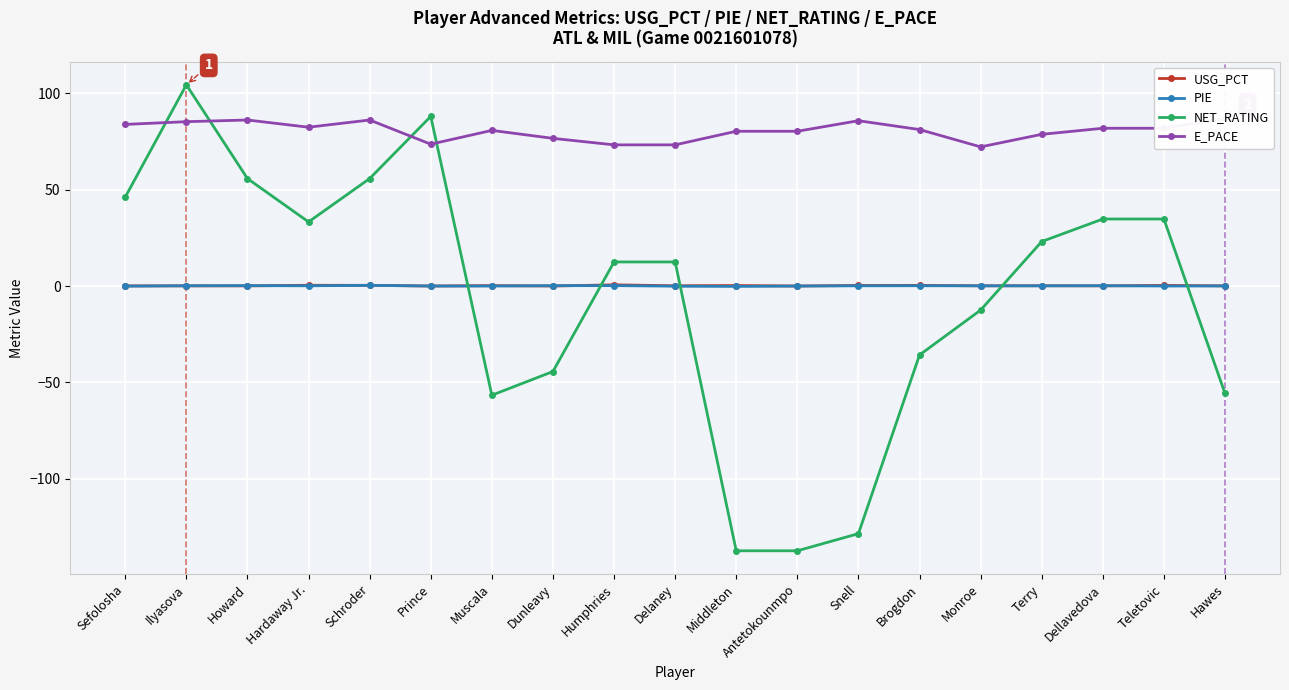

At which category does E_PACE reach its first local valley?

Hardaway Jr.